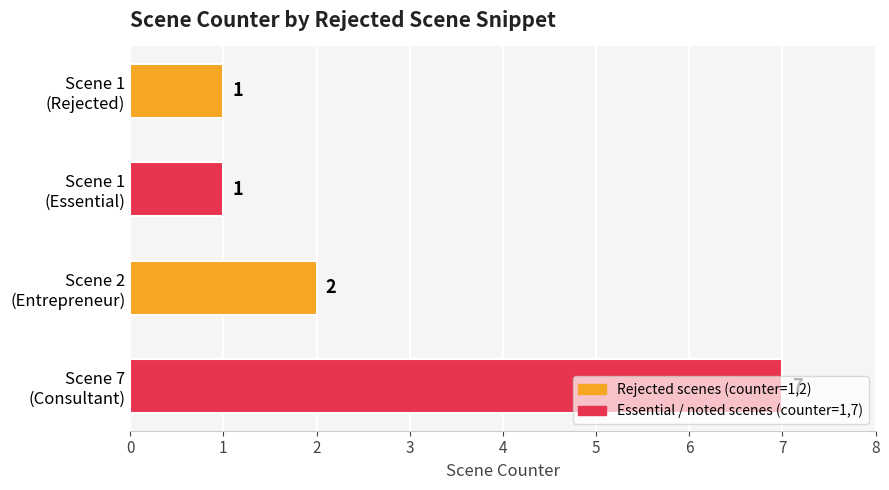

Count the number of categories in the chart.

4